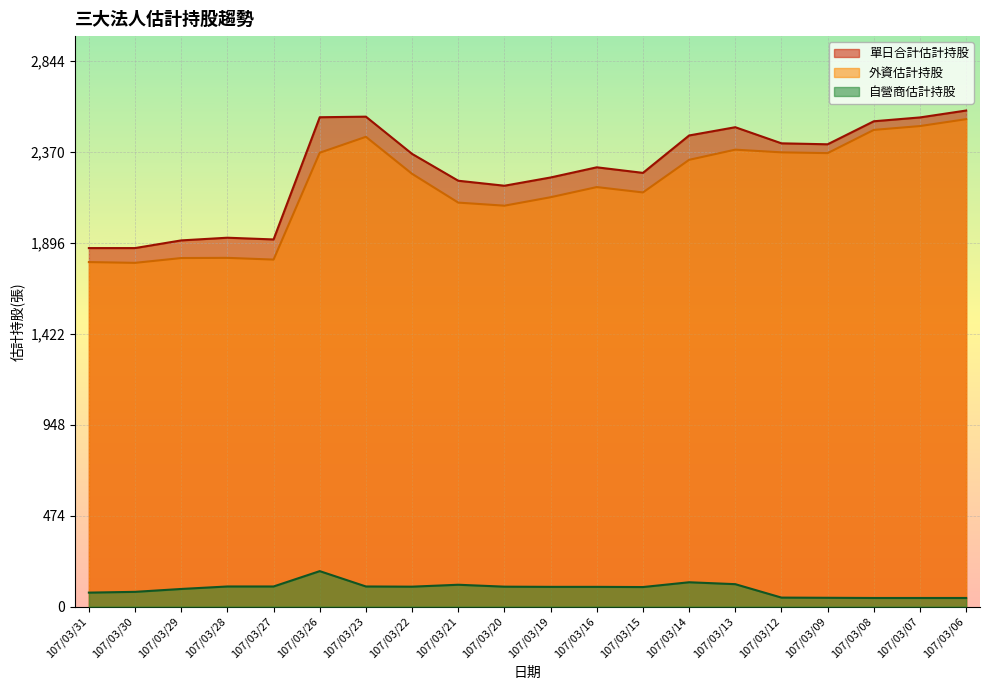

What is the minimum value shown in the chart?

45